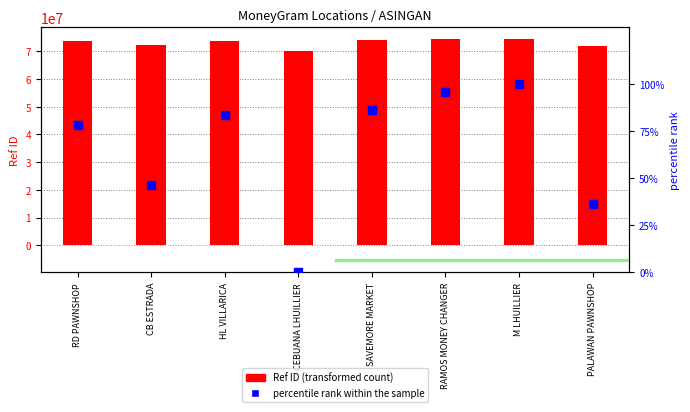

What is the total value across all series at RD PAWNSHOP?

73661237.2